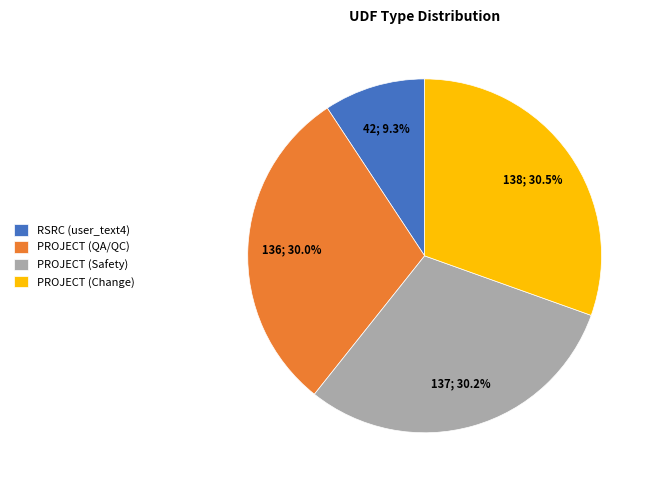

What portion of the pie excludes RSRC (user_text4)?

90.7%